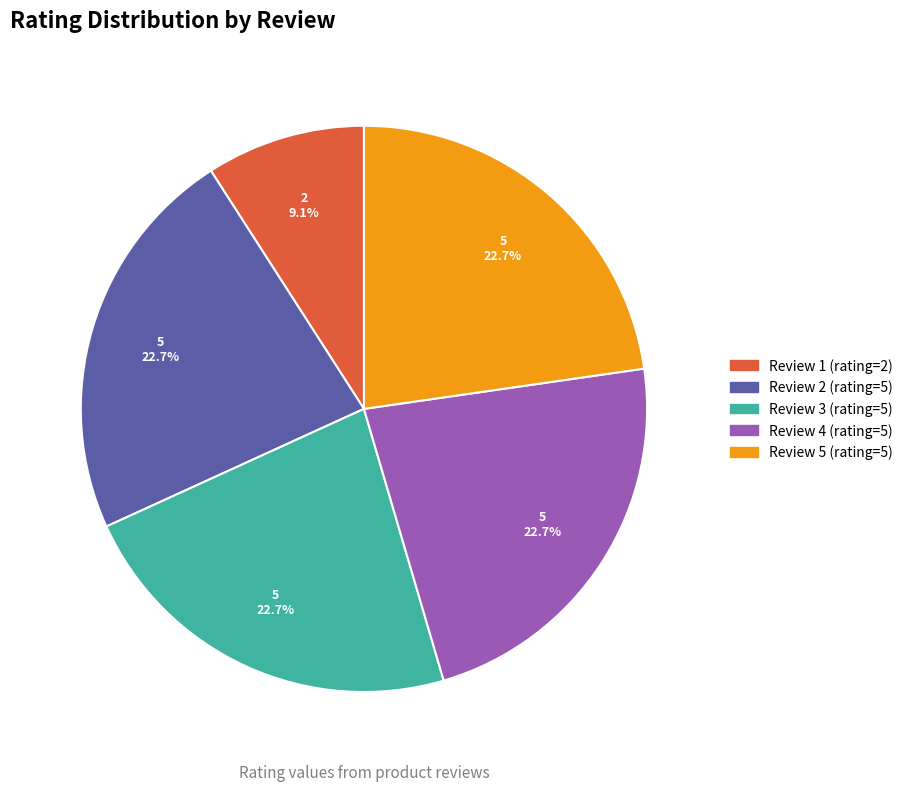

Is there a majority slice in this chart?

No